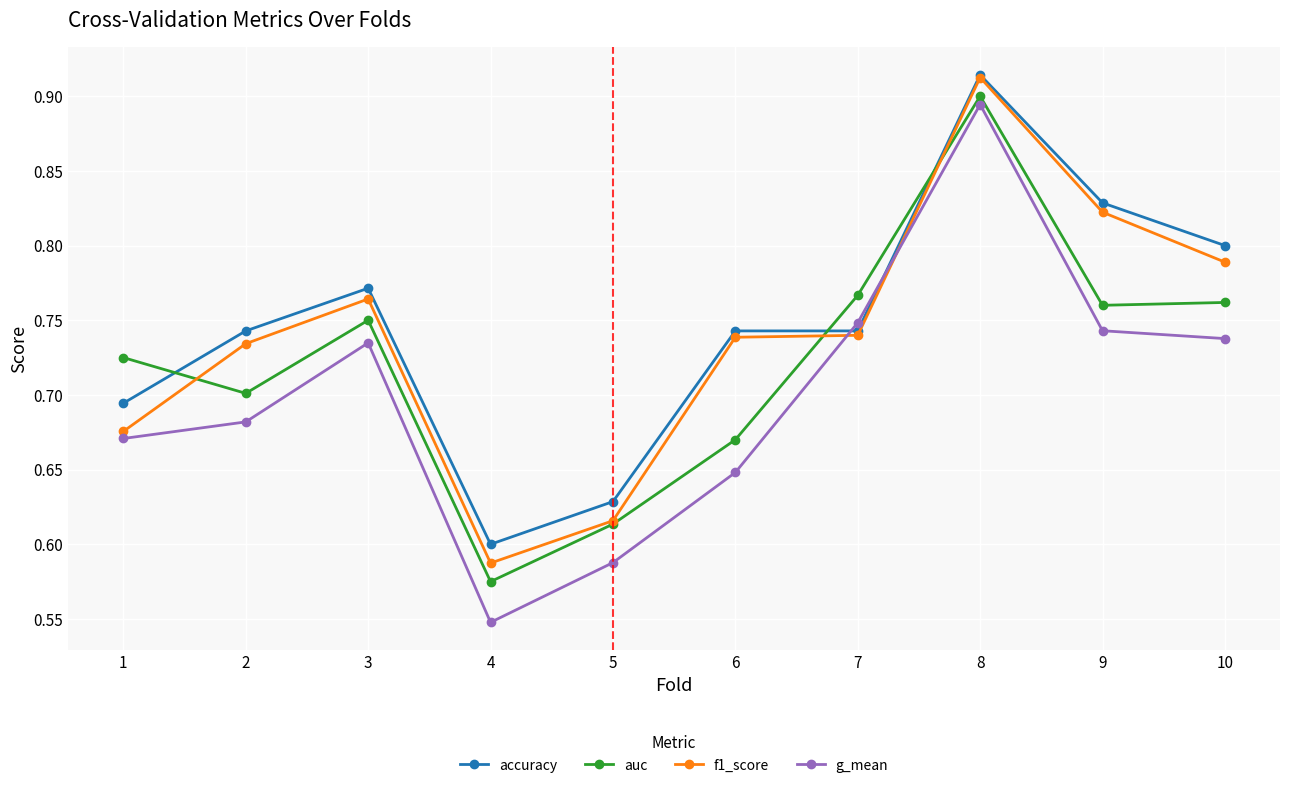

At how many categories does at least one series exceed 0?

10